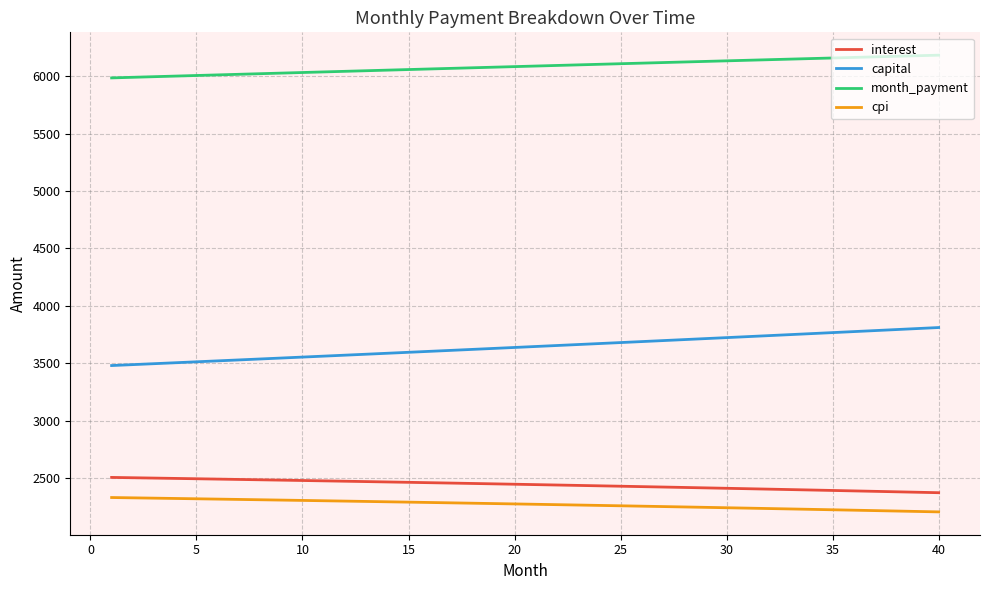

Does the chart display data point markers on the line(s)?

No